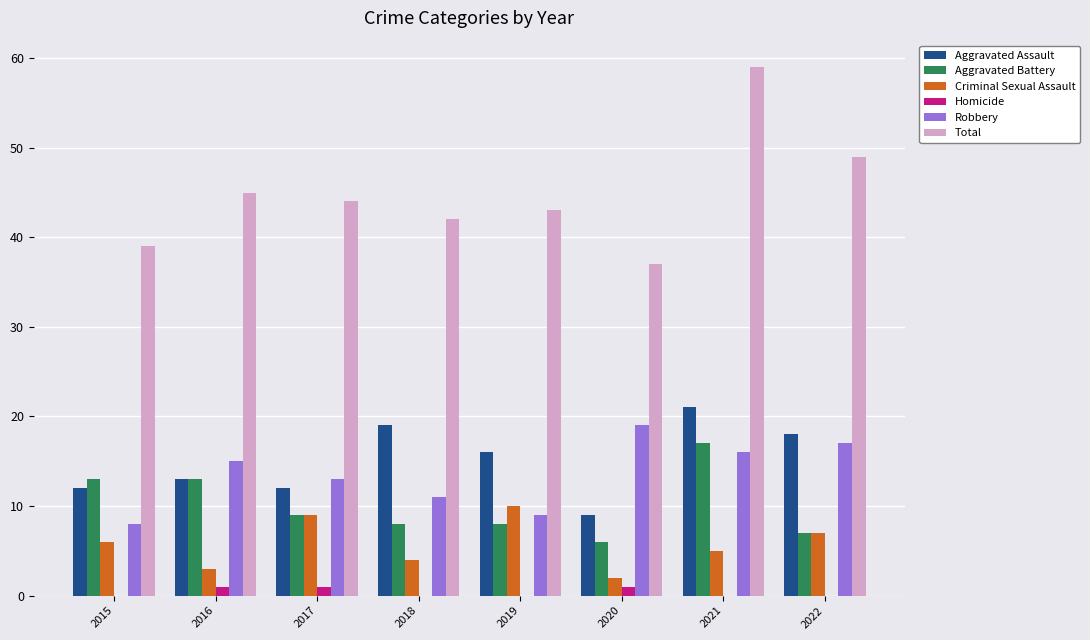

What is the total value across all series at 2021?

118